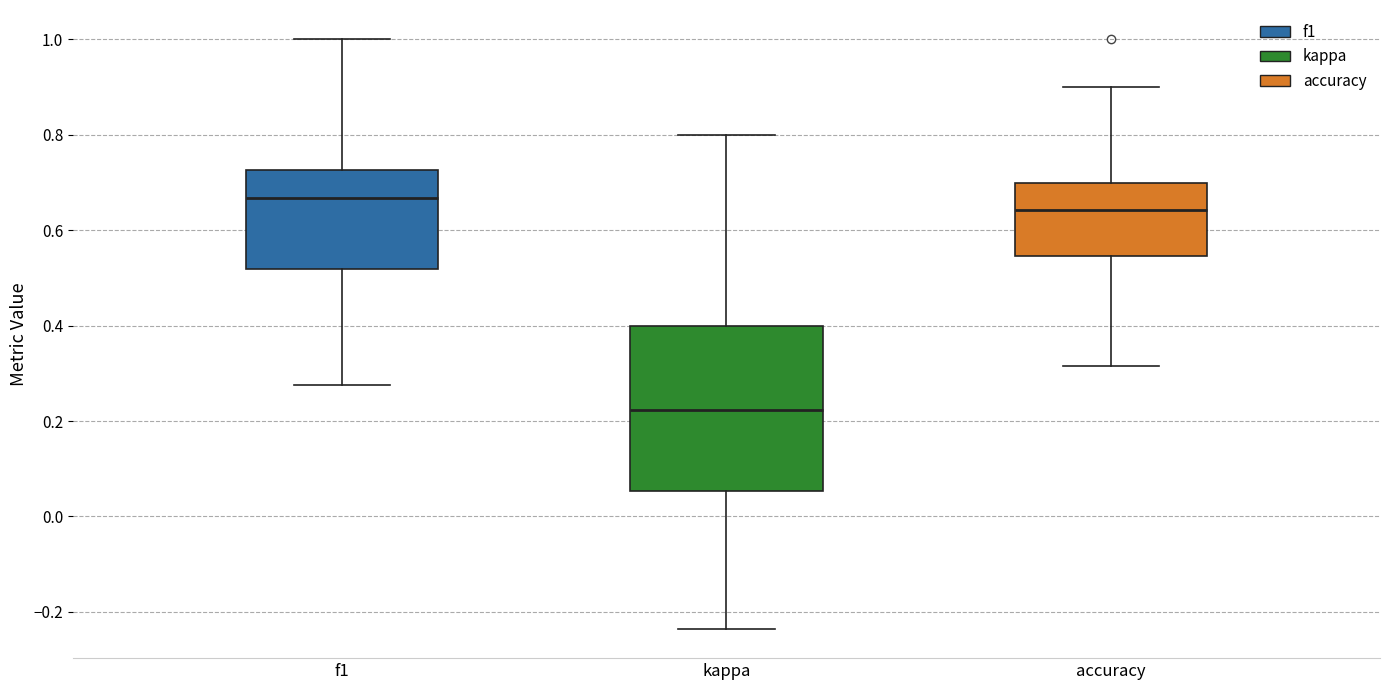

Which box is the tallest, from its lower edge to its upper edge?

kappa